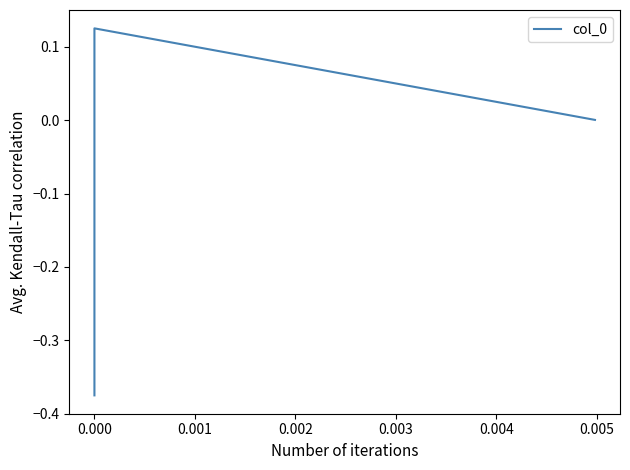

How many distinct data groups are displayed?

1